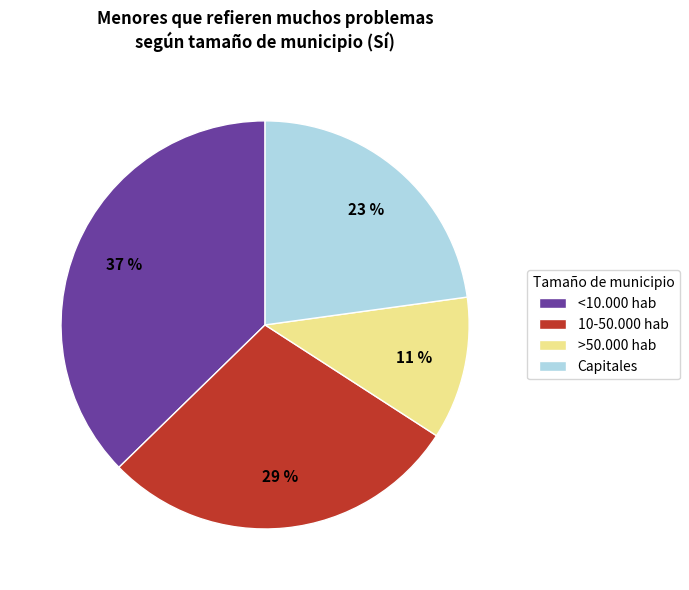

Does >50.000 hab account for over 50% of the chart?

No